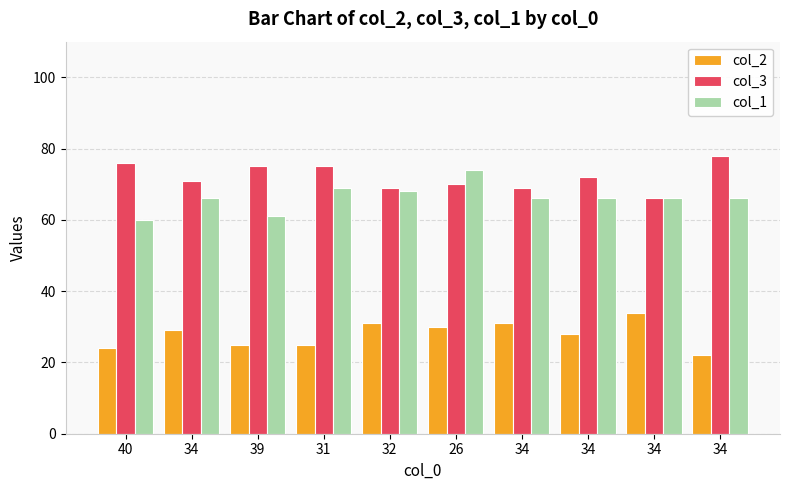

What are all the series names shown in the legend?

col_2, col_3, col_1